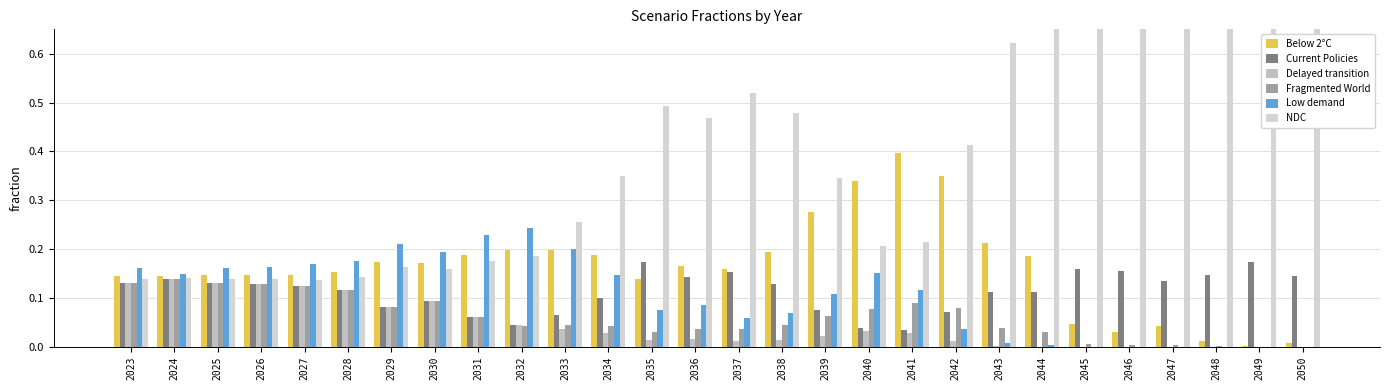

What is the maximum value for Delayed transition?

0.1